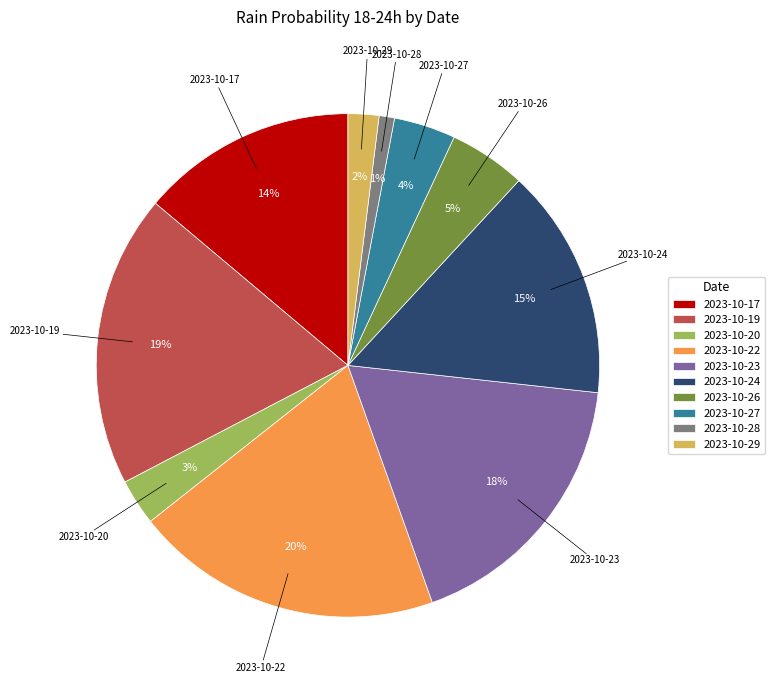

To the nearest percent, what is the average slice percentage?

10%